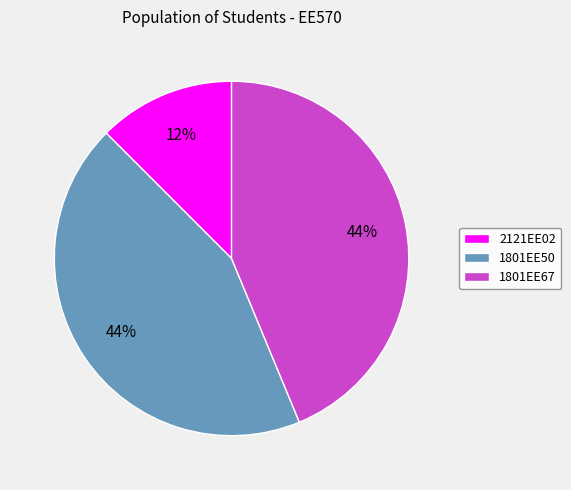

Between 2121EE02 and 1801EE67, which is larger?

1801EE67